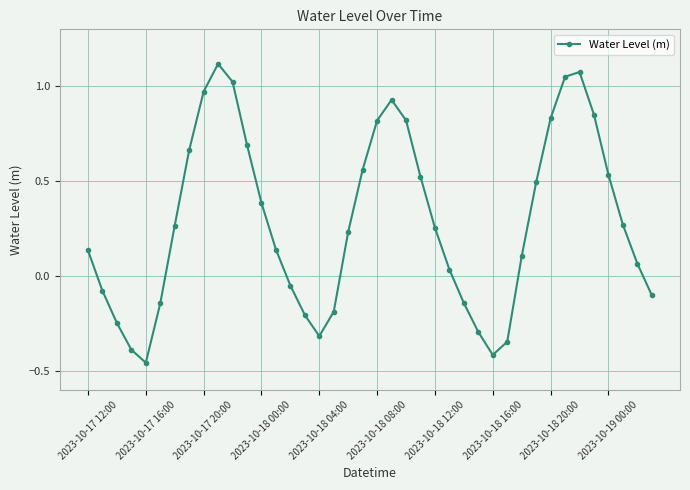

How many categories are shown in the chart?

40